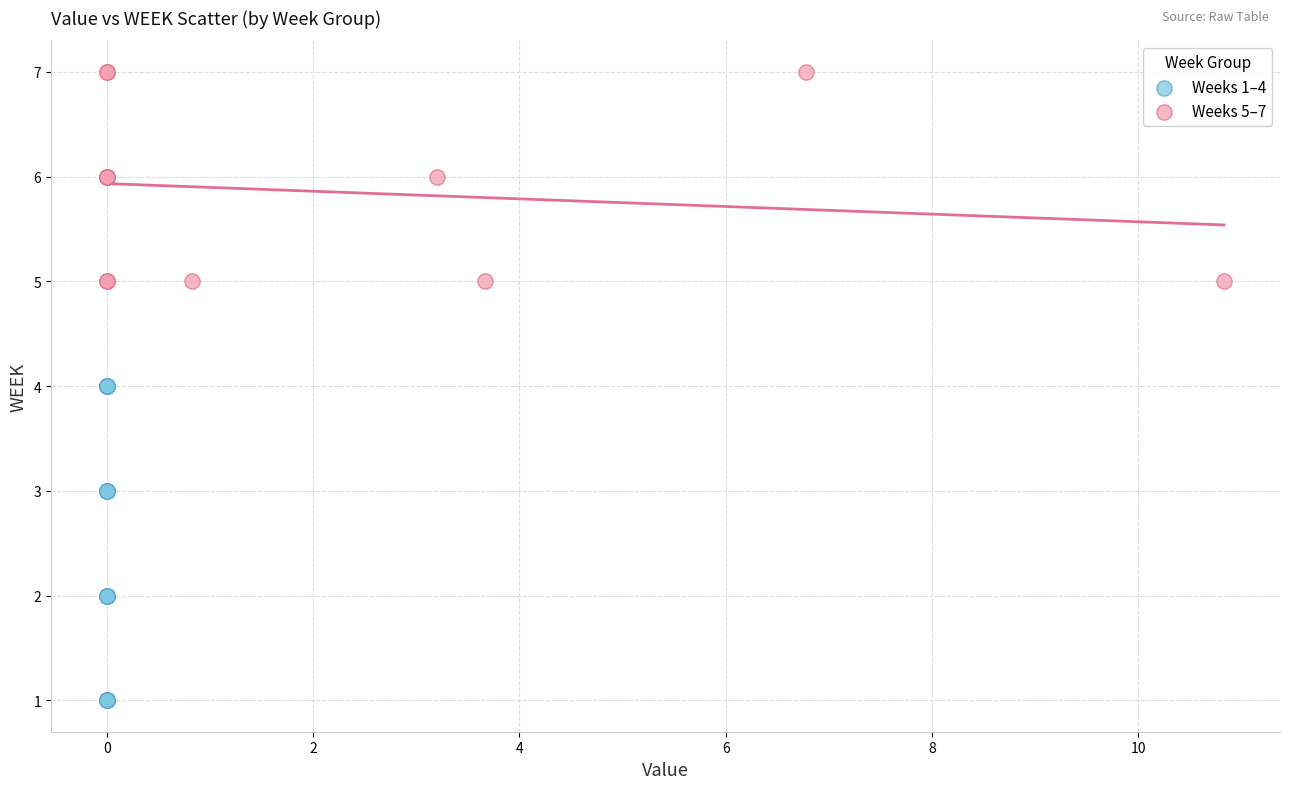

Which series reaches the minimum Y coordinate?

Weeks 1–4